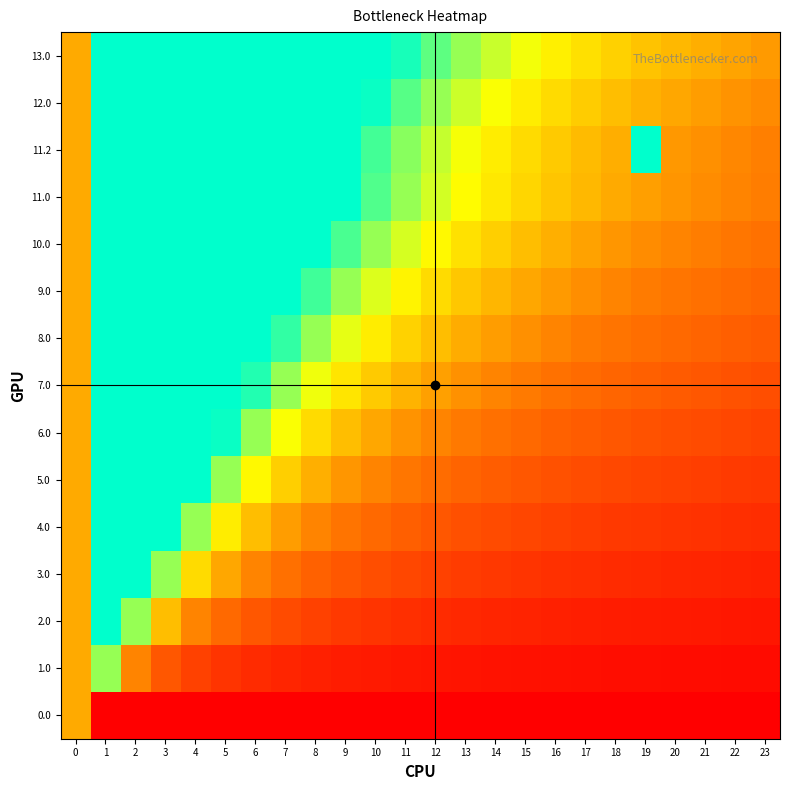

Reading right to left, what are all the values shown in this chart?

0.0: 23=0.0	22=0.0	21=0.0	20=0.0	19=0.0	18=0.0	17=0.0	16=0.0	15=0.0	14=0.0	13=0.0	12=0.0	11=0.0	10=0.0	9=0.0	8=0.0	7=0.0	6=0.0	5=0.0	4=0.0	3=0.0	2=0.0	1=0.0	0=0.5
1.0: 23=0.0	22=0.0	21=0.0	20=0.0	19=0.0	18=0.0	17=0.0	16=0.1	15=0.1	14=0.1	13=0.1	12=0.1	11=0.1	10=0.1	9=0.1	8=0.1	7=0.1	6=0.1	5=0.2	4=0.2	3=0.3	2=0.4	1=0.8	0=0.5
2.0: 23=0.1	22=0.1	21=0.1	20=0.1	19=0.1	18=0.1	17=0.1	16=0.1	15=0.1	14=0.1	13=0.1	12=0.1	11=0.1	10=0.2	9=0.2	8=0.2	7=0.2	6=0.3	5=0.3	4=0.4	3=0.5	2=0.8	1=1.0	0=0.5
3.0: 23=0.1	22=0.1	21=0.1	20=0.1	19=0.1	18=0.1	17=0.1	16=0.2	15=0.2	14=0.2	13=0.2	12=0.2	11=0.2	10=0.2	9=0.3	8=0.3	7=0.4	6=0.4	5=0.5	4=0.6	3=0.8	2=1.0	1=1.0	0=0.5
4.0: 23=0.1	22=0.1	21=0.2	20=0.2	19=0.2	18=0.2	17=0.2	16=0.2	15=0.2	14=0.2	13=0.3	12=0.3	11=0.3	10=0.3	9=0.4	8=0.4	7=0.5	6=0.5	5=0.7	4=0.8	3=1.0	2=1.0	1=1.0	0=0.5
5.0: 23=0.2	22=0.2	21=0.2	20=0.2	19=0.2	18=0.2	17=0.2	16=0.3	15=0.3	14=0.3	13=0.3	12=0.3	11=0.4	10=0.4	9=0.5	8=0.5	7=0.6	6=0.7	5=0.8	4=1.0	3=1.0	2=1.0	1=1.0	0=0.5
6.0: 23=0.2	22=0.2	21=0.2	20=0.2	19=0.3	18=0.3	17=0.3	16=0.3	15=0.3	14=0.4	13=0.4	12=0.4	11=0.4	10=0.5	9=0.5	8=0.6	7=0.7	6=0.8	5=1.0	4=1.0	3=1.0	2=1.0	1=1.0	0=0.5
7.0: 23=0.2	22=0.3	21=0.3	20=0.3	19=0.3	18=0.3	17=0.3	16=0.4	15=0.4	14=0.4	13=0.4	12=0.5	11=0.5	10=0.6	9=0.6	8=0.7	7=0.8	6=1.0	5=1.0	4=1.0	3=1.0	2=1.0	1=1.0	0=0.5
8.0: 23=0.3	22=0.3	21=0.3	20=0.3	19=0.3	18=0.4	17=0.4	16=0.4	15=0.4	14=0.5	13=0.5	12=0.5	11=0.6	10=0.7	9=0.7	8=0.8	7=0.9	6=1.0	5=1.0	4=1.0	3=1.0	2=1.0	1=1.0	0=0.5
9.0: 23=0.3	22=0.3	21=0.4	20=0.4	19=0.4	18=0.4	17=0.4	16=0.5	15=0.5	14=0.5	13=0.6	12=0.6	11=0.7	10=0.7	9=0.8	8=0.9	7=1.0	6=1.0	5=1.0	4=1.0	3=1.0	2=1.0	1=1.0	0=0.5
10.0: 23=0.4	22=0.4	21=0.4	20=0.4	19=0.4	18=0.5	17=0.5	16=0.5	15=0.5	14=0.6	13=0.6	12=0.7	11=0.7	10=0.8	9=0.9	8=1.0	7=1.0	6=1.0	5=1.0	4=1.0	3=1.0	2=1.0	1=1.0	0=0.5
11.0: 23=0.4	22=0.4	21=0.4	20=0.5	19=0.5	18=0.5	17=0.5	16=0.6	15=0.6	14=0.6	13=0.7	12=0.8	11=0.8	10=0.9	9=1.0	8=1.0	7=1.0	6=1.0	5=1.0	4=1.0	3=1.0	2=1.0	1=1.0	0=0.5
11.2: 23=0.4	22=0.4	21=0.4	20=0.5	19=1.1	18=0.5	17=0.5	16=0.6	15=0.6	14=0.7	13=0.7	12=0.8	11=0.8	10=0.9	9=1.0	8=1.0	7=1.0	6=1.0	5=1.0	4=1.0	3=1.0	2=1.0	1=1.0	0=0.5
12.0: 23=0.4	22=0.4	21=0.5	20=0.5	19=0.5	18=0.5	17=0.6	16=0.6	15=0.7	14=0.7	13=0.8	12=0.8	11=0.9	10=1.0	9=1.0	8=1.0	7=1.0	6=1.0	5=1.0	4=1.0	3=1.0	2=1.0	1=1.0	0=0.5
13.0: 23=0.5	22=0.5	21=0.5	20=0.5	19=0.6	18=0.6	17=0.6	16=0.7	15=0.7	14=0.8	13=0.8	12=0.9	11=1.0	10=1.0	9=1.0	8=1.0	7=1.0	6=1.0	5=1.0	4=1.0	3=1.0	2=1.0	1=1.0	0=0.5